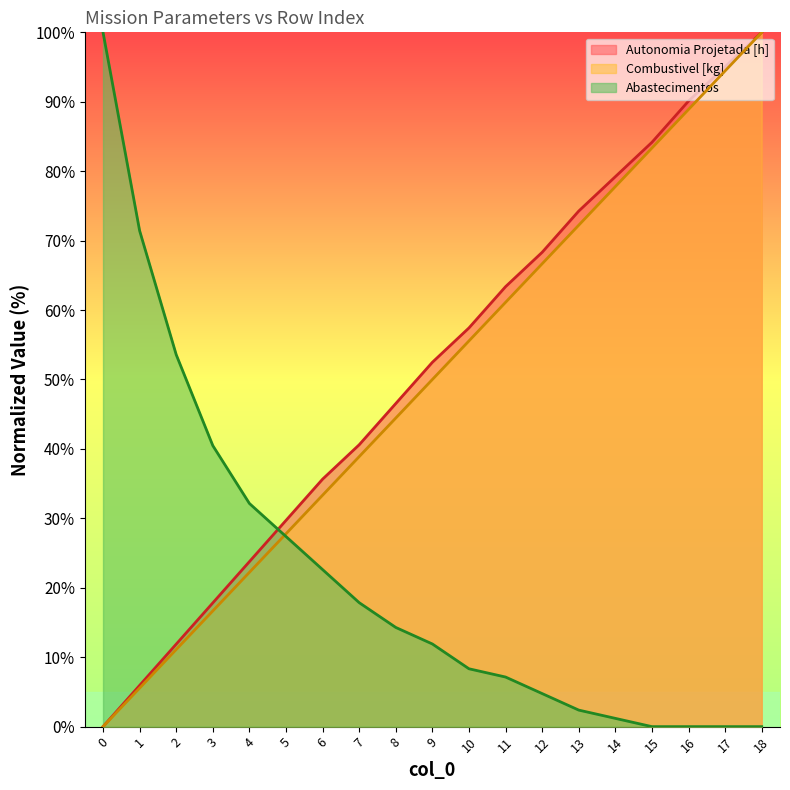

True or false: Autonomia Projetada [h] and Combustivel [kg] intersect in this chart.

False